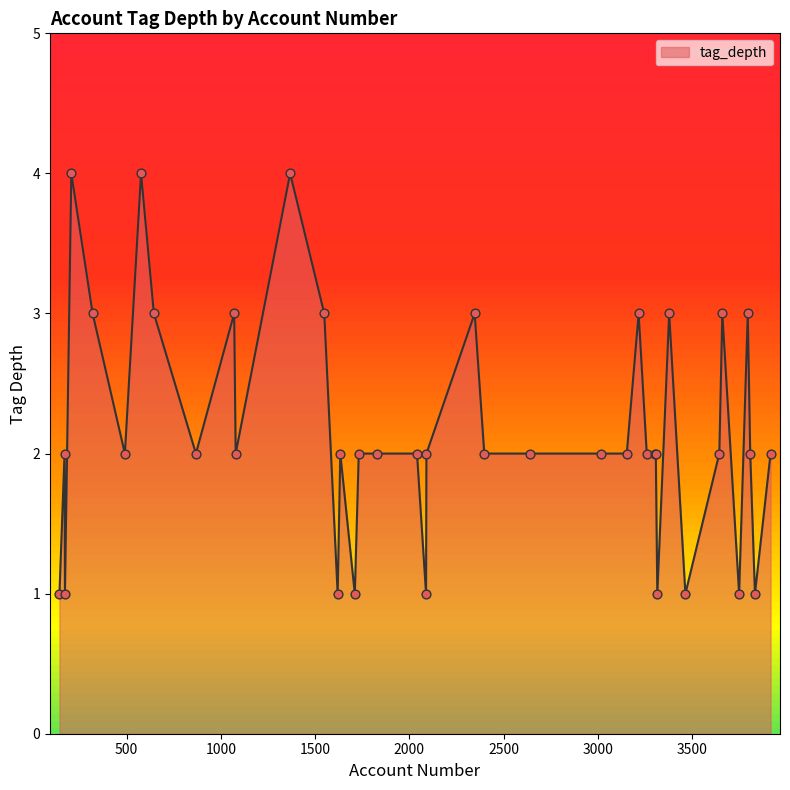

What is the difference between the maximum and minimum values?

3